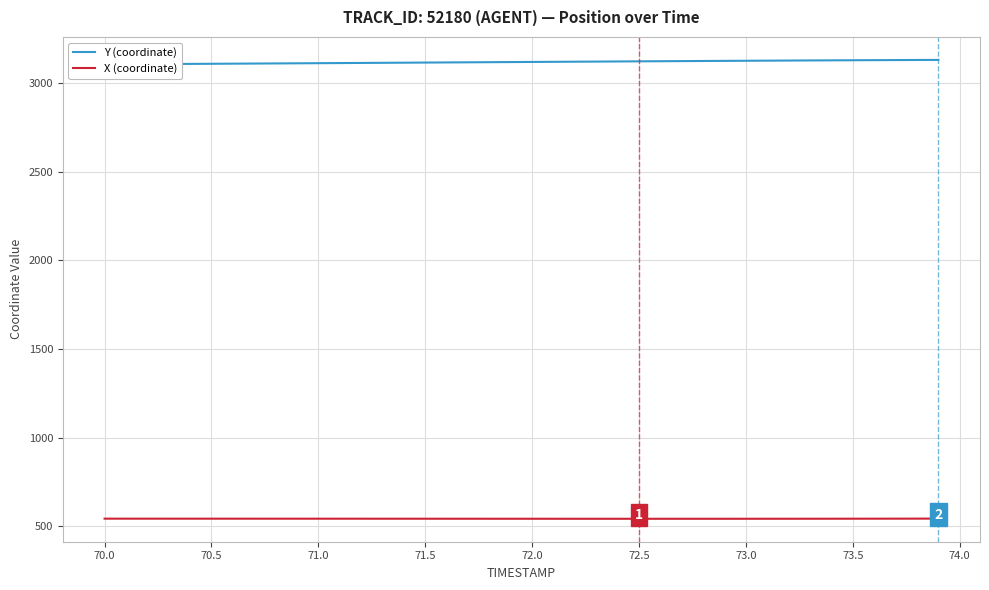

What is the minimum value for X (coordinate)?

543.0